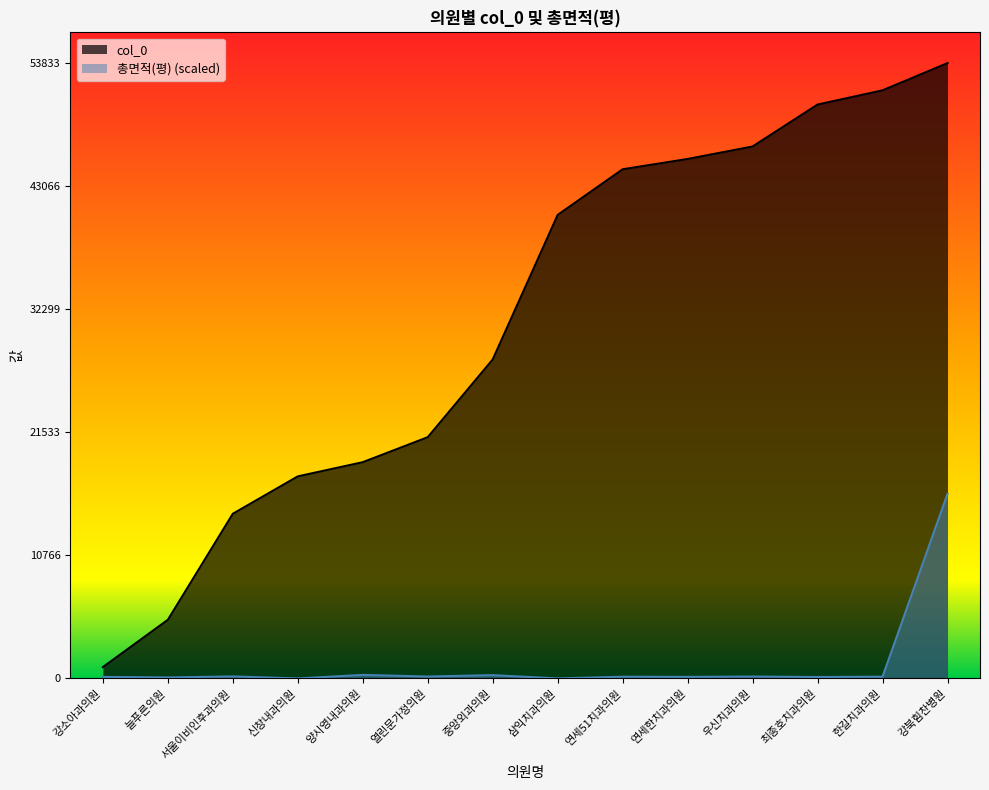

Which series changed the most between 양시영내과의원 and 우신치과의원?

col_0